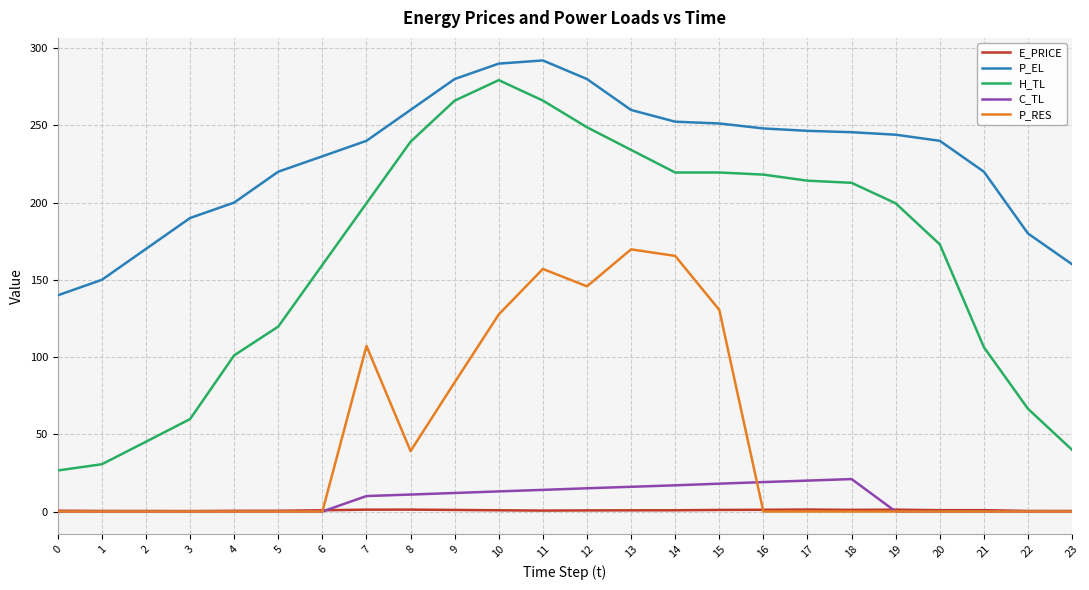

The H_TL series shows 294.5 at 20. True or false?

False